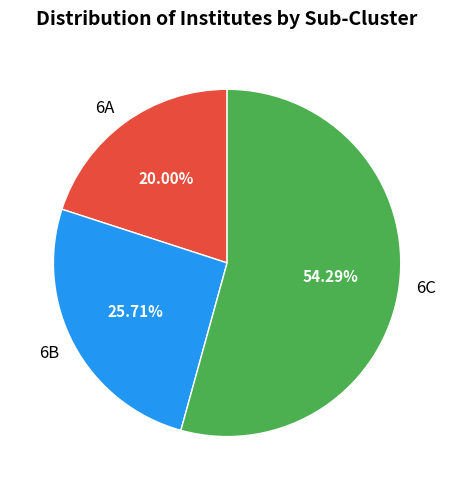

The 6B slice represents 26% of the pie. True or false?

True